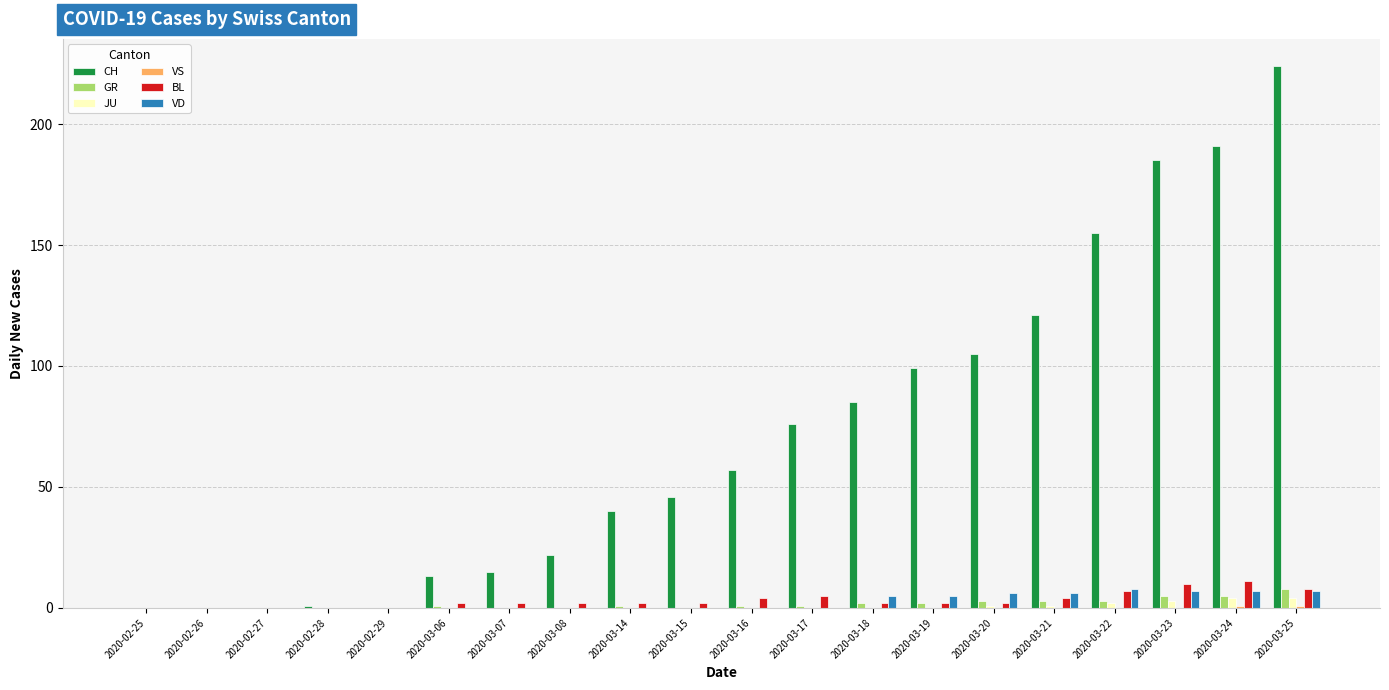

At which category is the sum across all series the highest?

2020-03-25